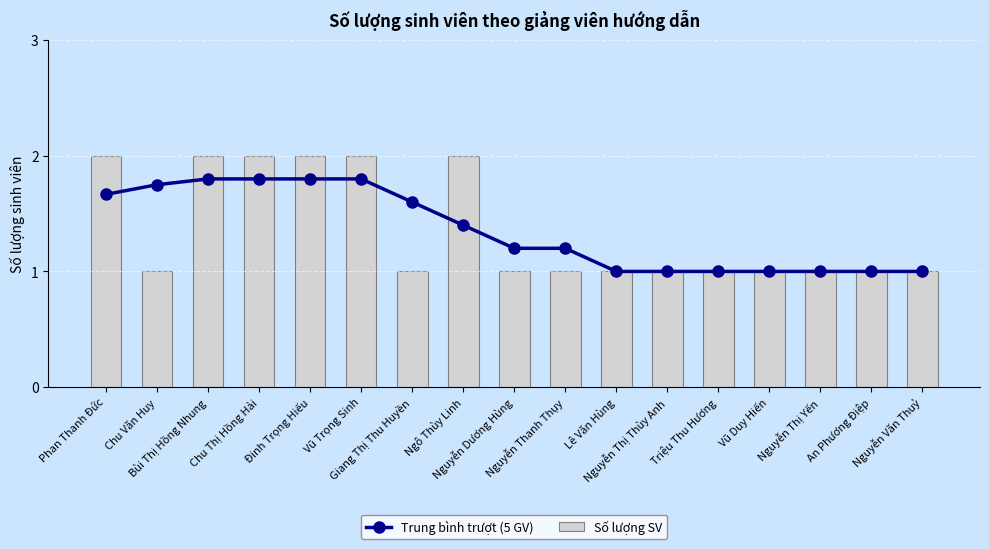

What is the difference between the highest and lowest values at Chu Thị Hồng Hải?

0.2